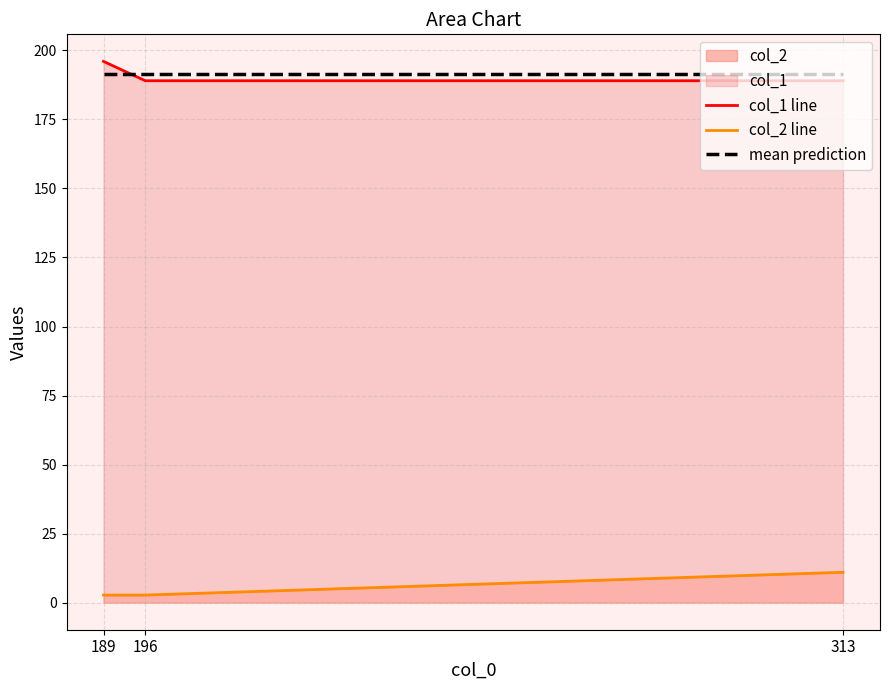

Which series changed the most between 189 and 196?

col_1 line